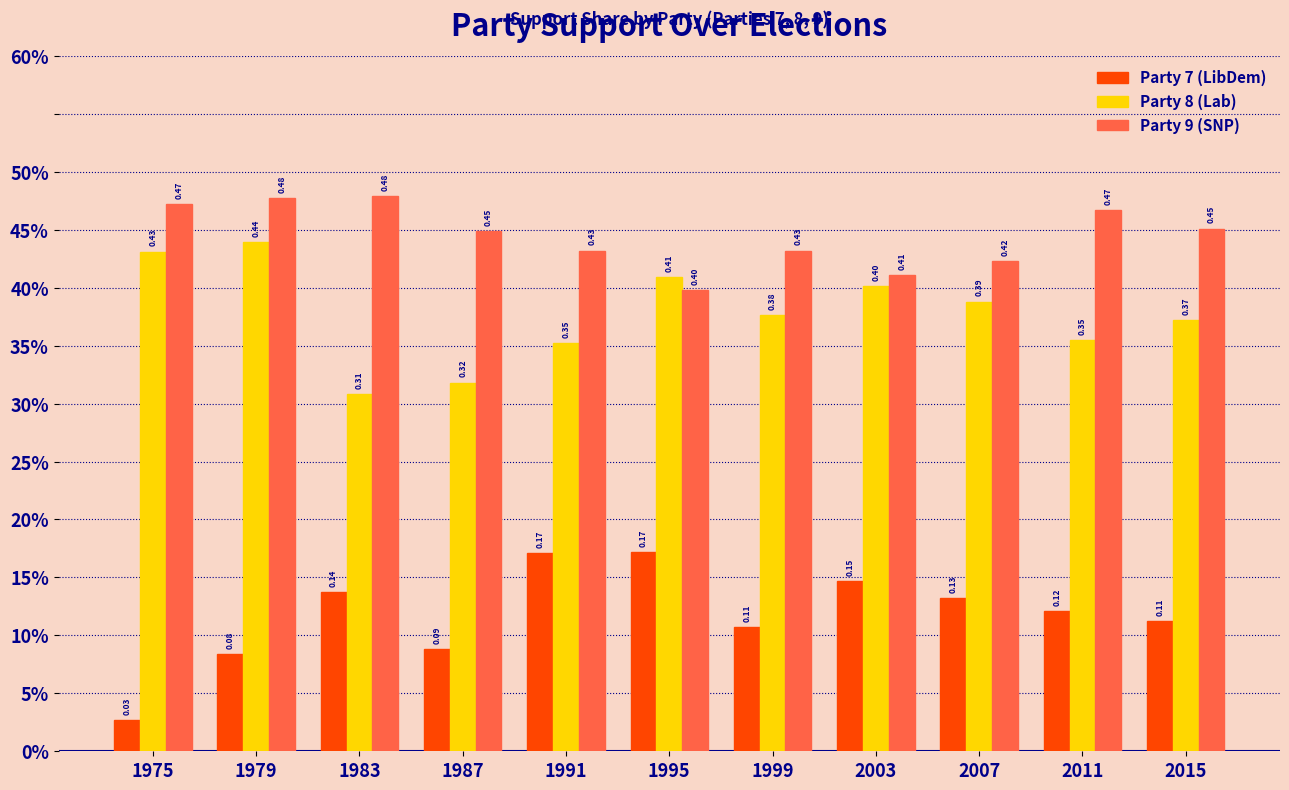

What are all the series names shown in the legend?

Party 7 (LibDem), Party 8 (Lab), Party 9 (SNP)